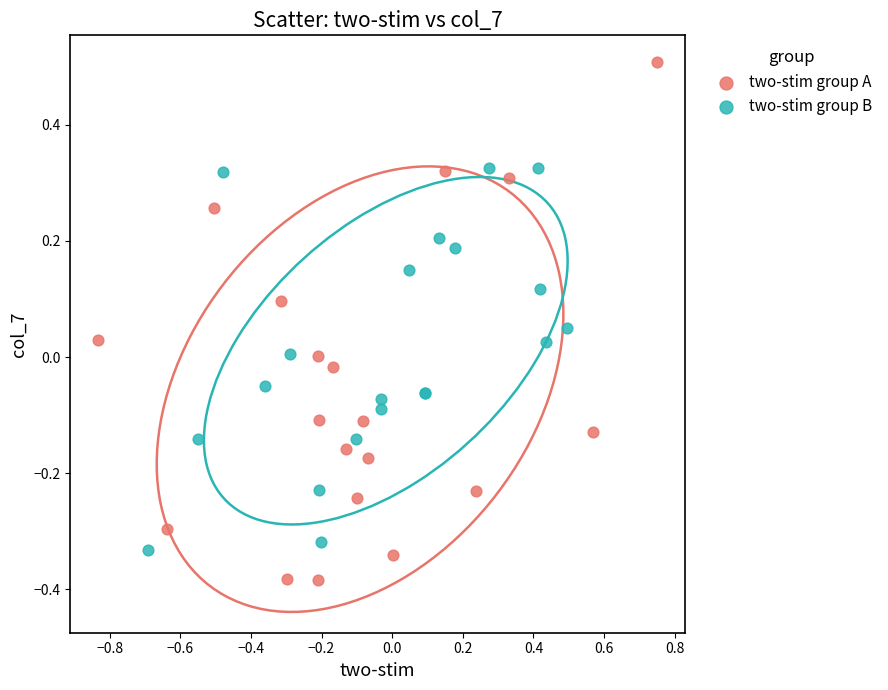

Which series reaches the maximum Y coordinate?

two-stim group A